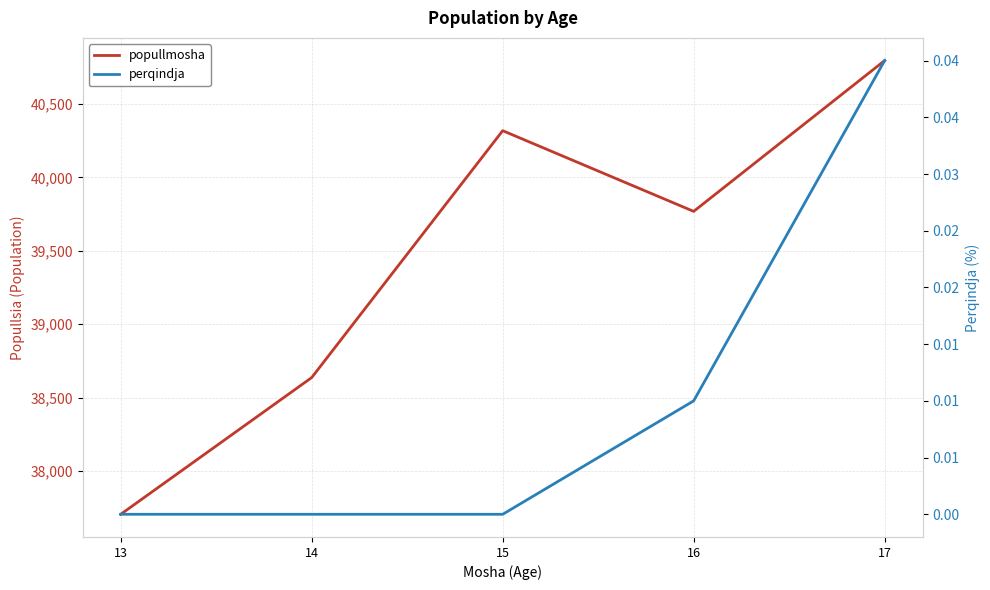

Which category has the highest value in the popullmosha series?

17